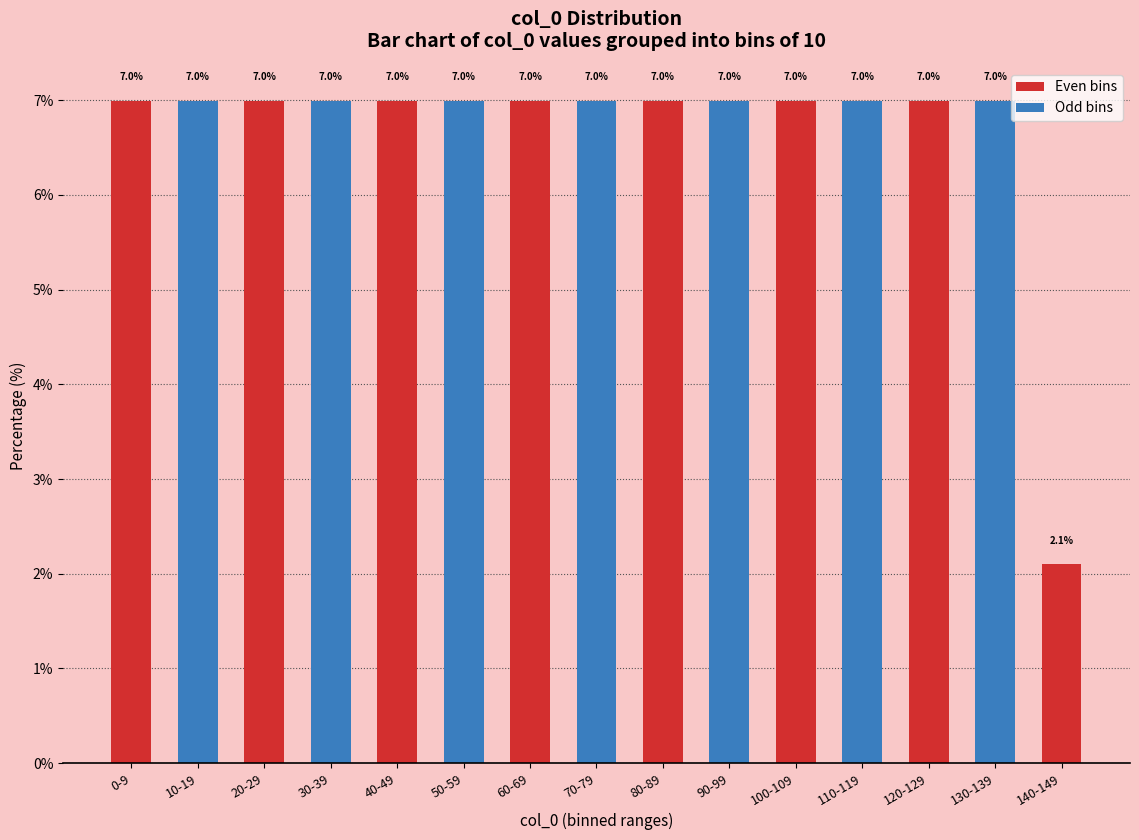

At which category does the chart reach its minimum across all series?

140-149